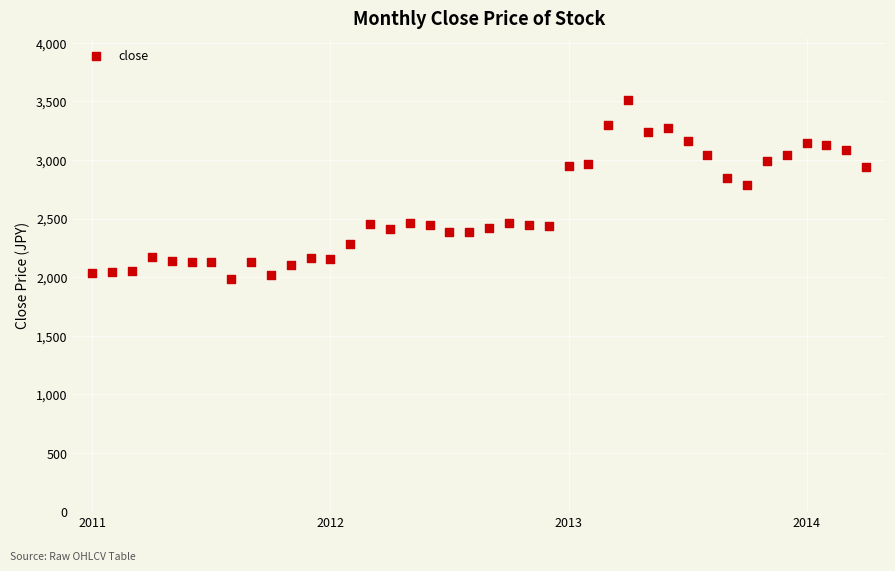

What Y value in the scatter plot is closest to 2748?

2790